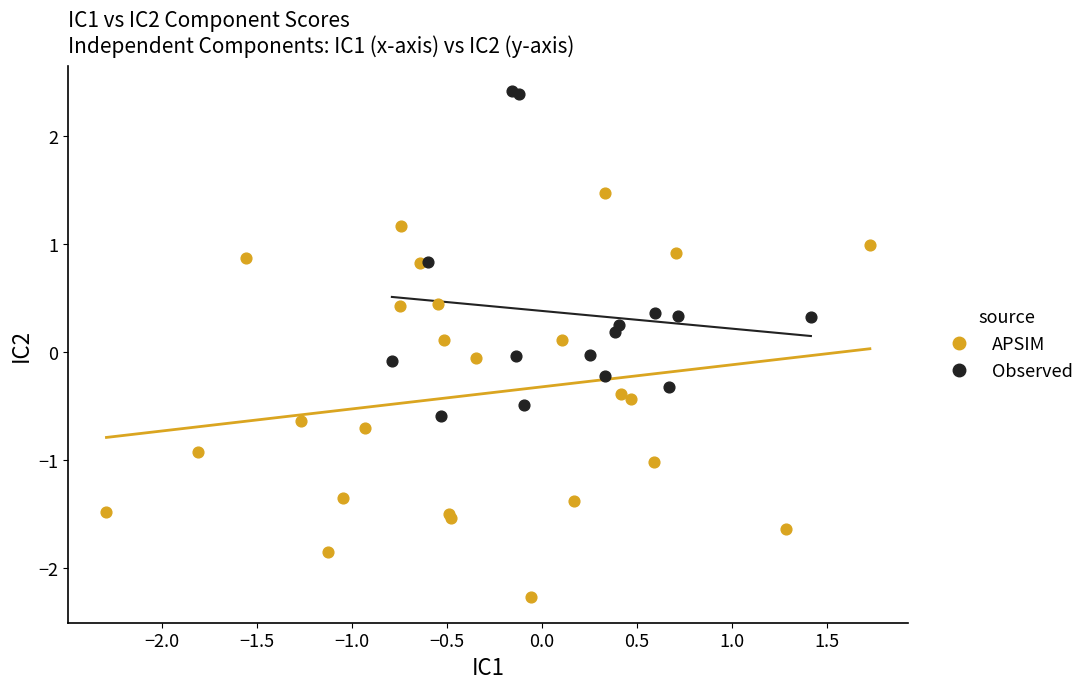

What are all the series names shown in the legend?

APSIM, Observed